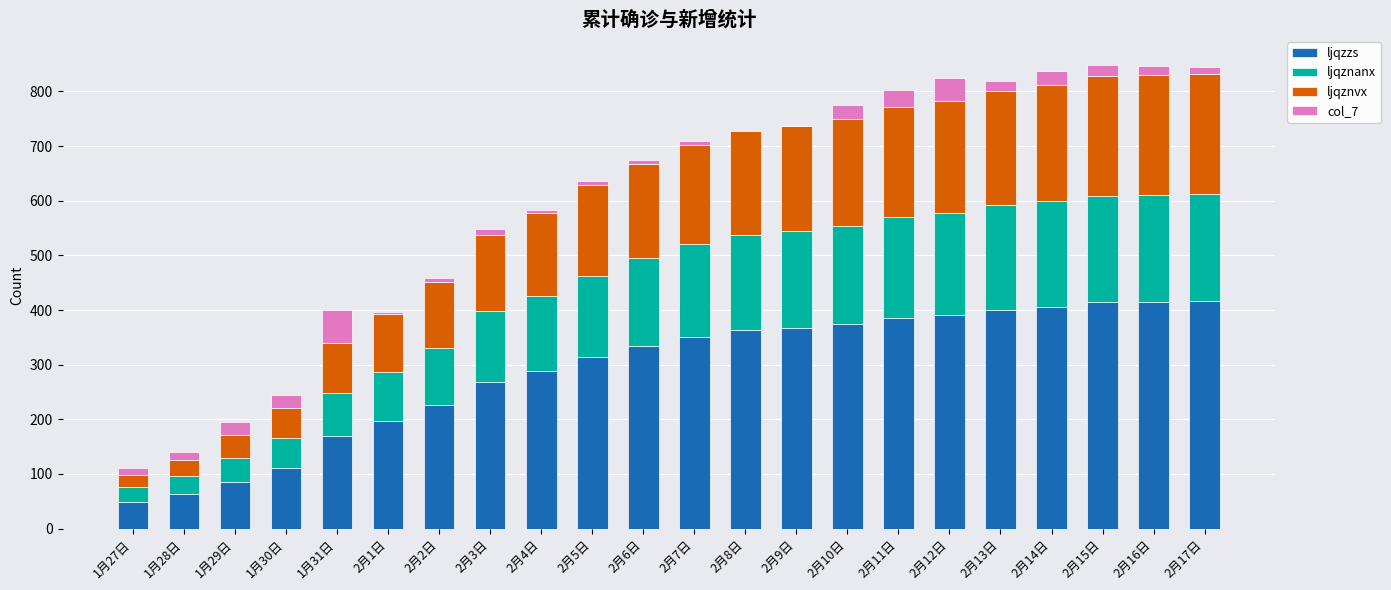

The ljqzzs series shows 63 at 1月28日. True or false?

True